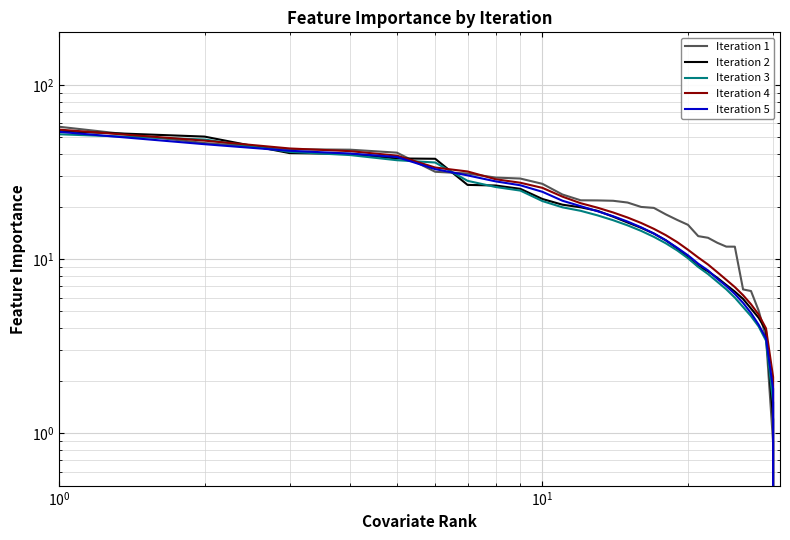

What is the average value of the Iteration 1 series?

21.4